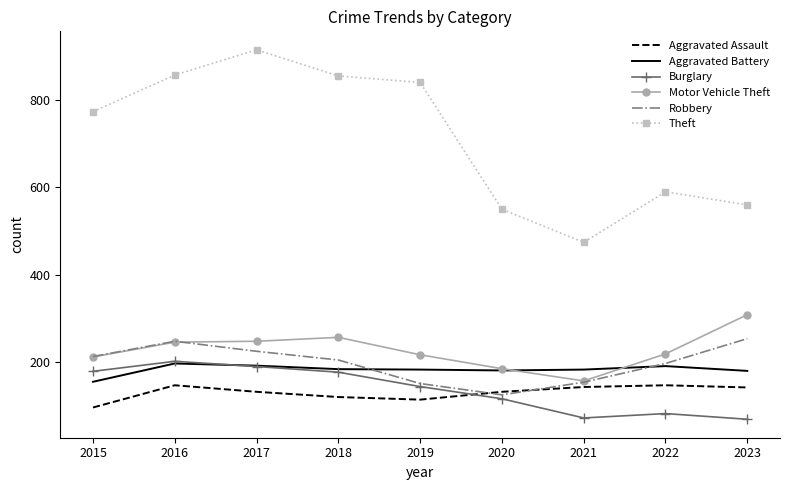

The Aggravated Assault series shows 113 at 2019. True or false?

True